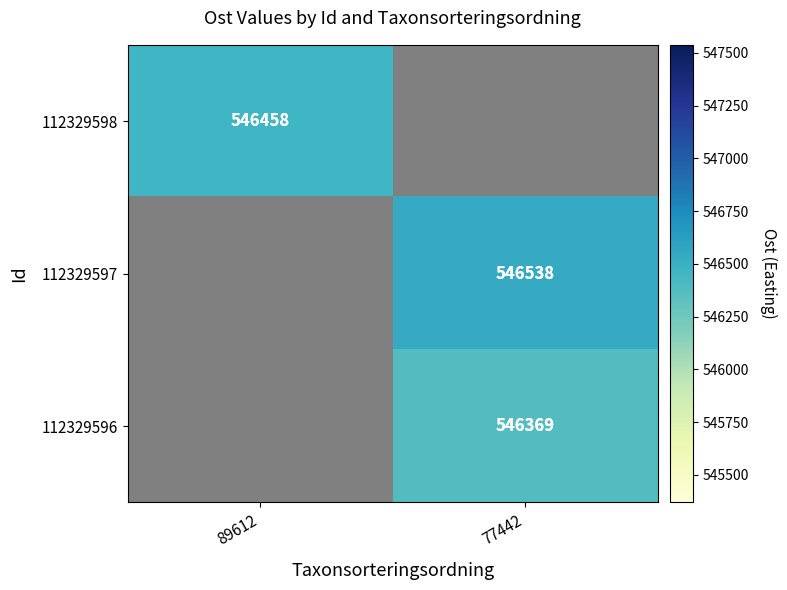

Read the 112329597 value at 77442.

546538.0